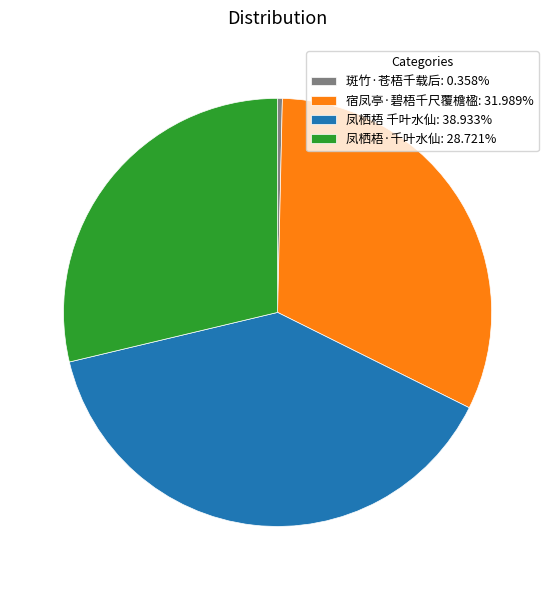

Is the sum of 凤栖梧·千叶水仙: 28.721% and 宿凤亭·碧梧千尺覆檐楹: 31.989% greater than half?

Yes